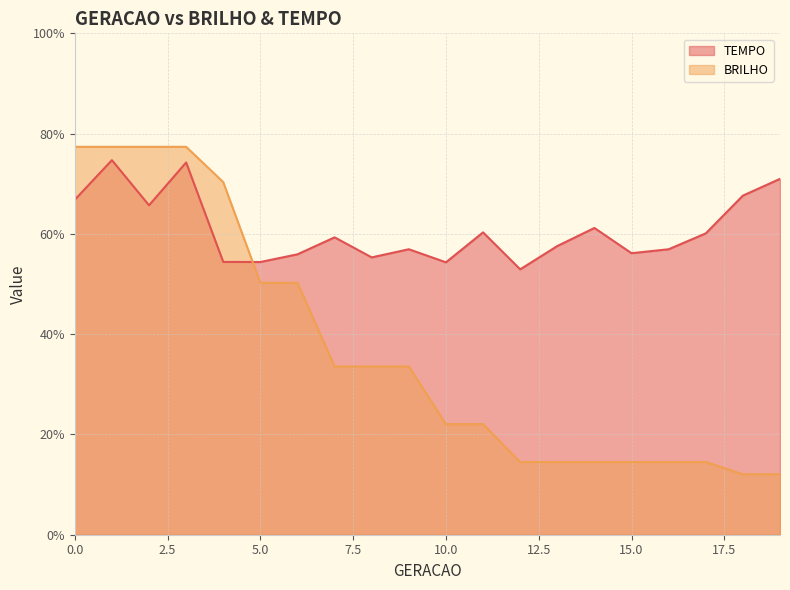

Reading left to right, transcribe all the data shown in this chart.

TEMPO: 0=0.7	1=0.7	2=0.7	3=0.7	4=0.5	5=0.5	6=0.6	7=0.6	8=0.6	9=0.6	10=0.5	11=0.6	12=0.5	13=0.6	14=0.6	15=0.6	16=0.6	17=0.6	18=0.7	19=0.7
BRILHO: 0=0.8	1=0.8	2=0.8	3=0.8	4=0.7	5=0.5	6=0.5	7=0.3	8=0.3	9=0.3	10=0.2	11=0.2	12=0.1	13=0.1	14=0.1	15=0.1	16=0.1	17=0.1	18=0.1	19=0.1